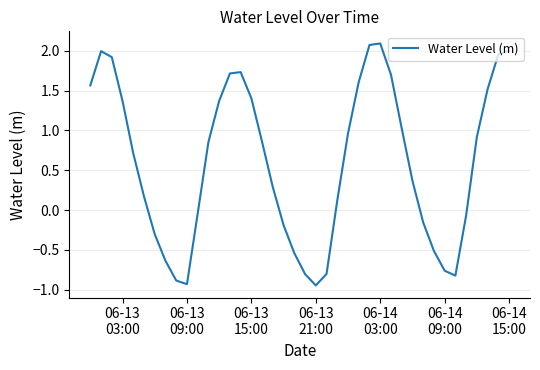

How many distinct data groups are displayed?

1